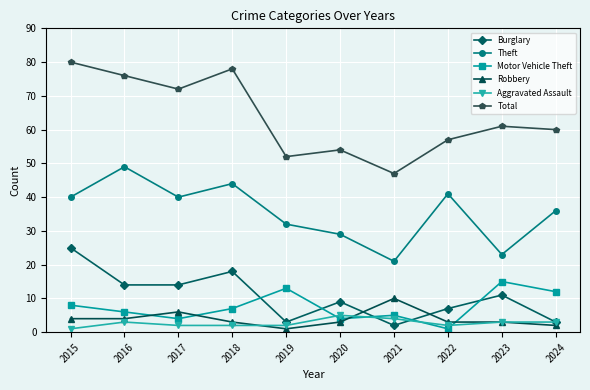

What is the difference between the maximum and minimum values in the Motor Vehicle Theft series?

14